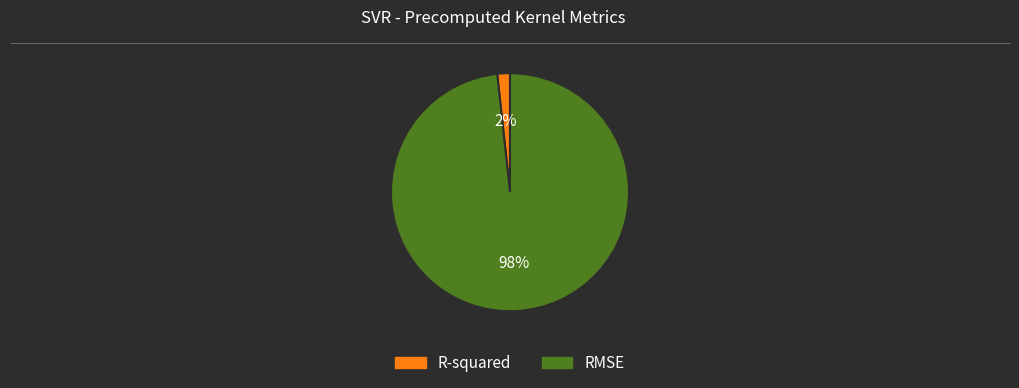

What is the largest slice in the pie chart?

RMSE